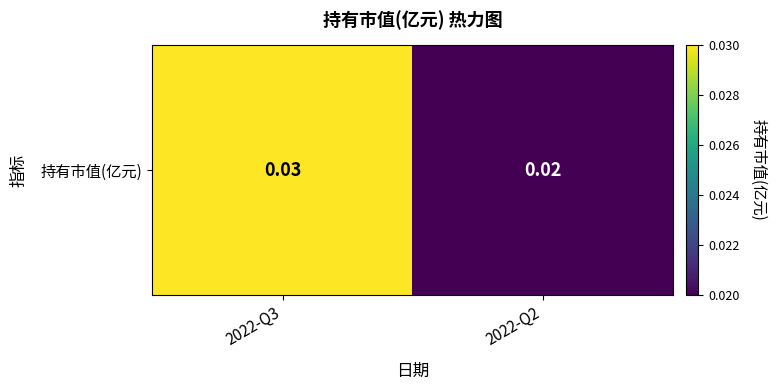

The value at 2022-Q3 is 0.0. True or false?

False